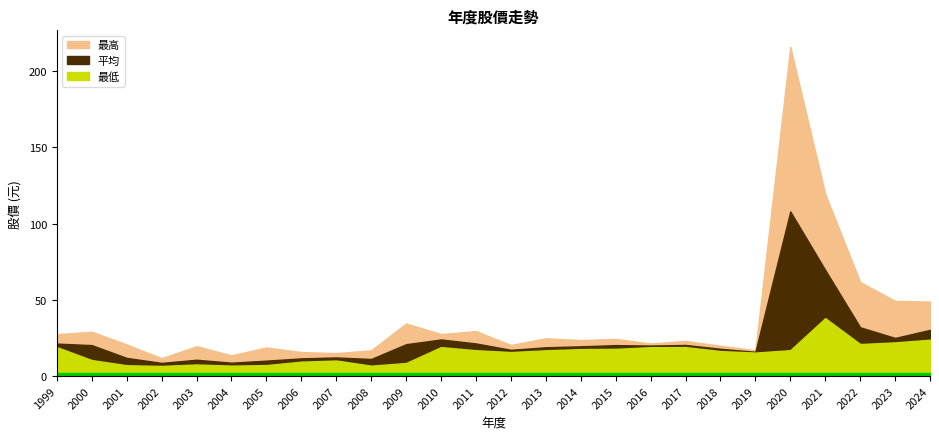

Which series has the widest spread of values?

最高